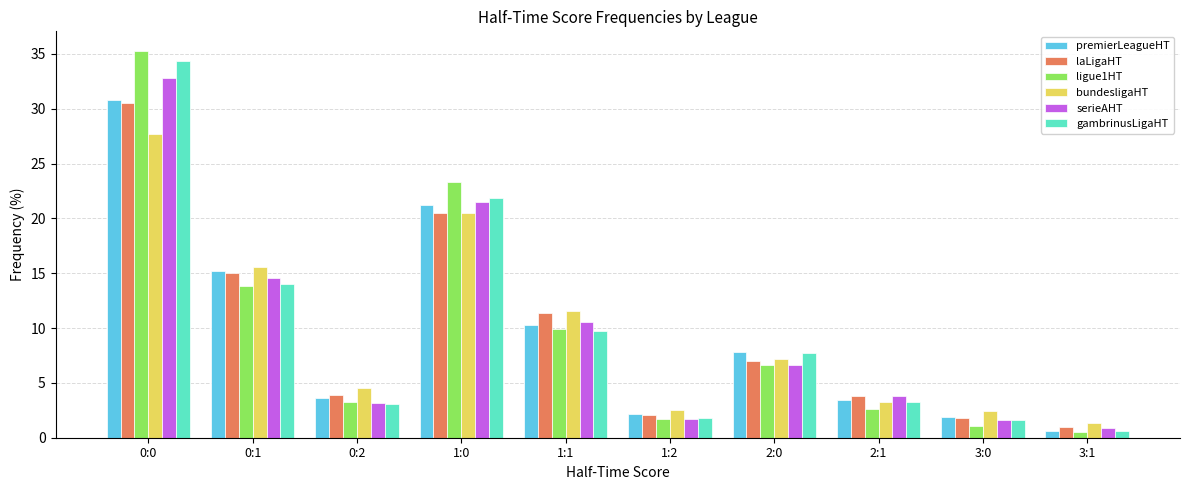

What is the sum of all premierLeagueHT values?

97.0